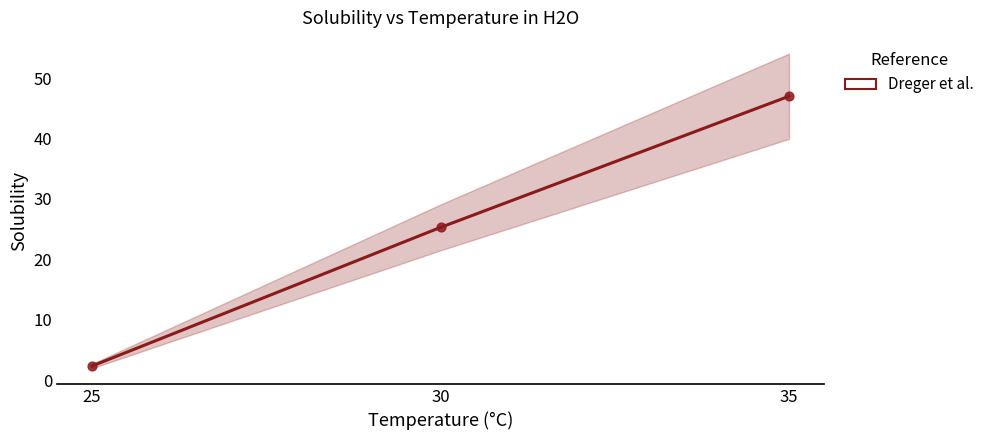

What is the change in value from 25 to 35?

+44.6